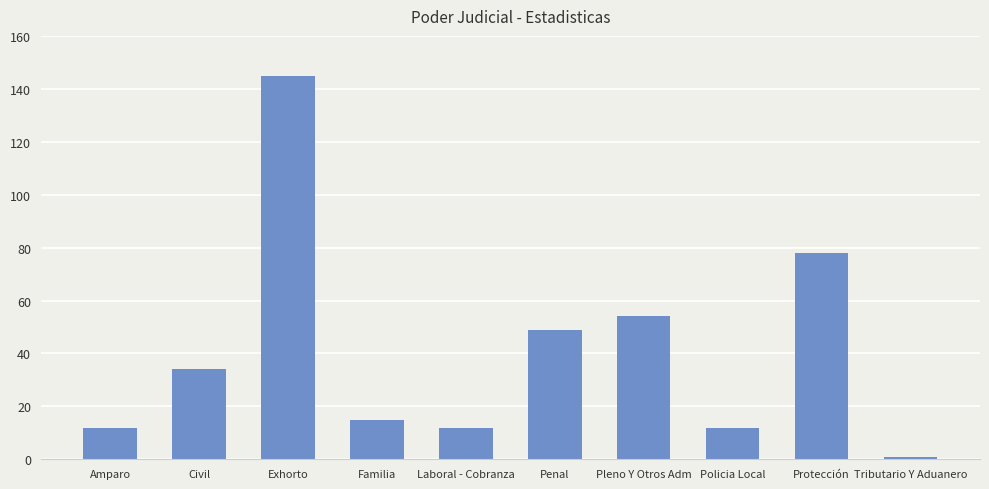

Reading right to left, what are all the values shown in this chart?

1	78	12	54	49	12	15	145	34	12